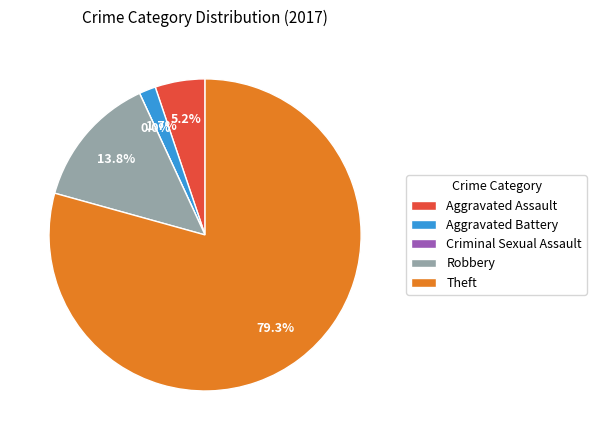

What portion of the pie excludes Aggravated Assault?

94.8%